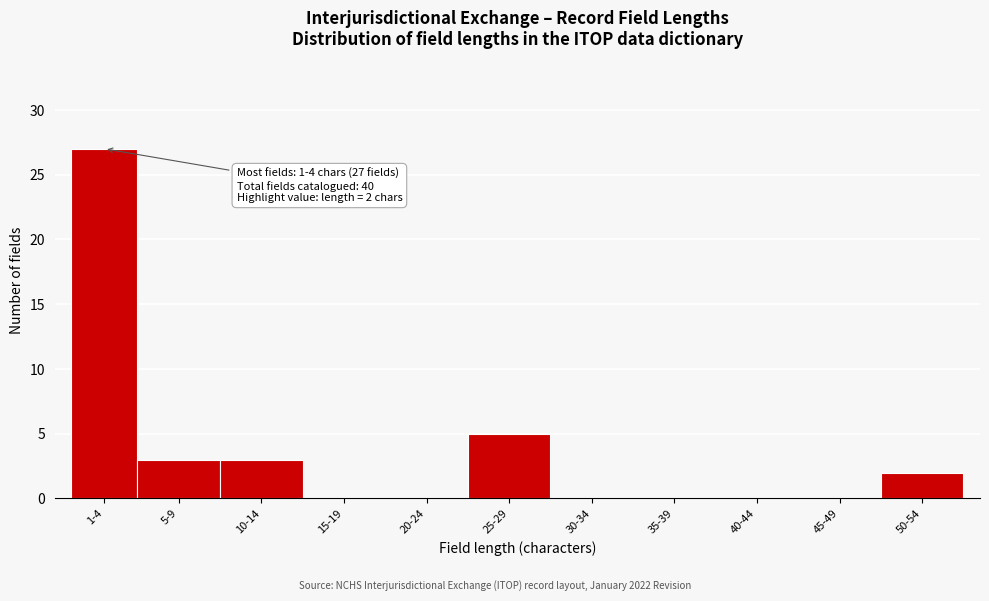

Reading right to left, what are all the values shown in this chart?

50-54=2	45-49=0	40-44=0	35-39=0	30-34=0	25-29=5	20-24=0	15-19=0	10-14=3	5-9=3	1-4=27